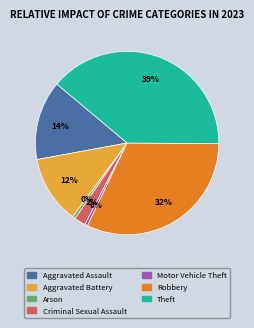

To the nearest percent, what portion does Aggravated Battery represent?

12%